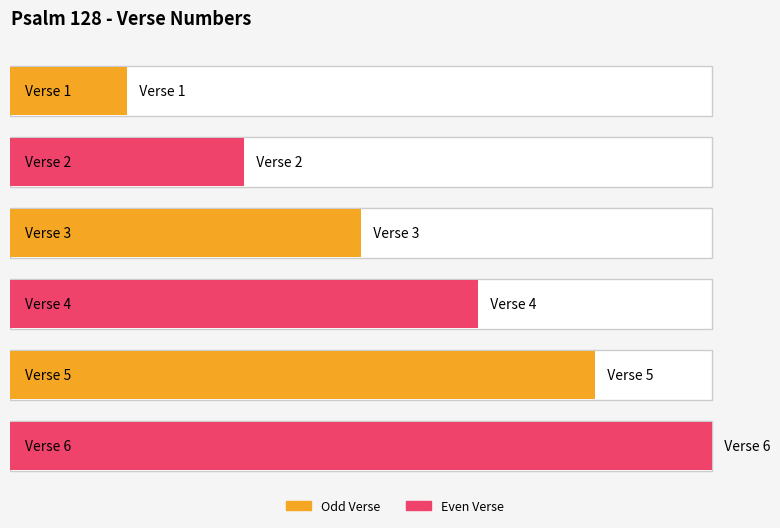

List the labels in order of value, smallest first.

Verse 1, Verse 2, Verse 3, Verse 4, Verse 5, Verse 6